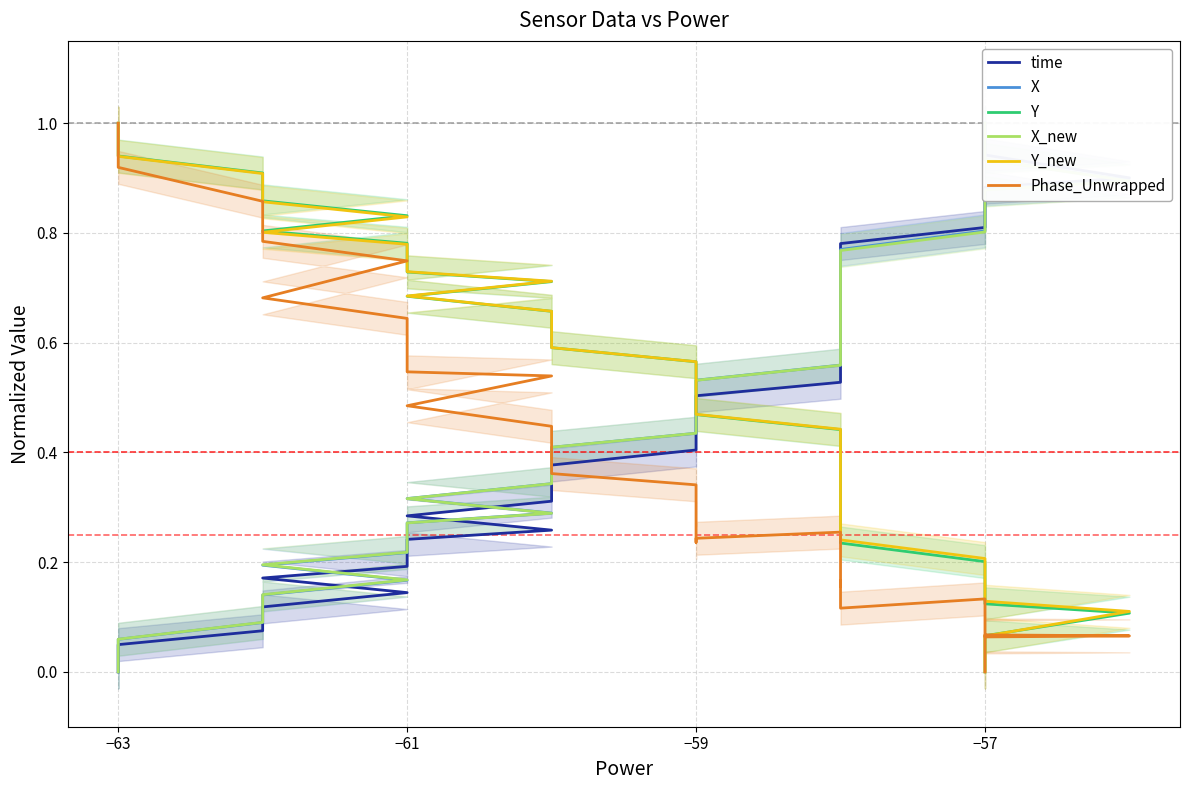

What is the maximum value shown in the chart?

1.0